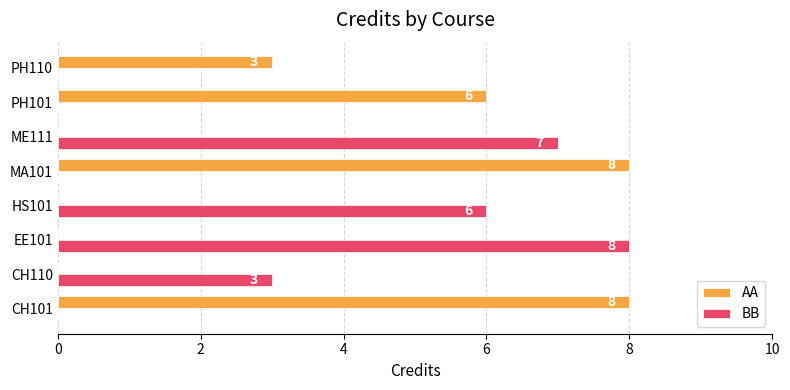

Which series has the largest total across all categories?

AA